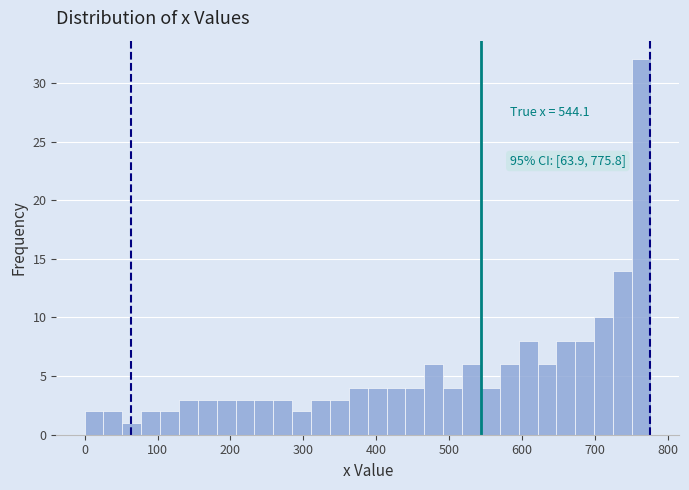

Read against the x-axis, roughly where is the centre of the tallest bar?

760